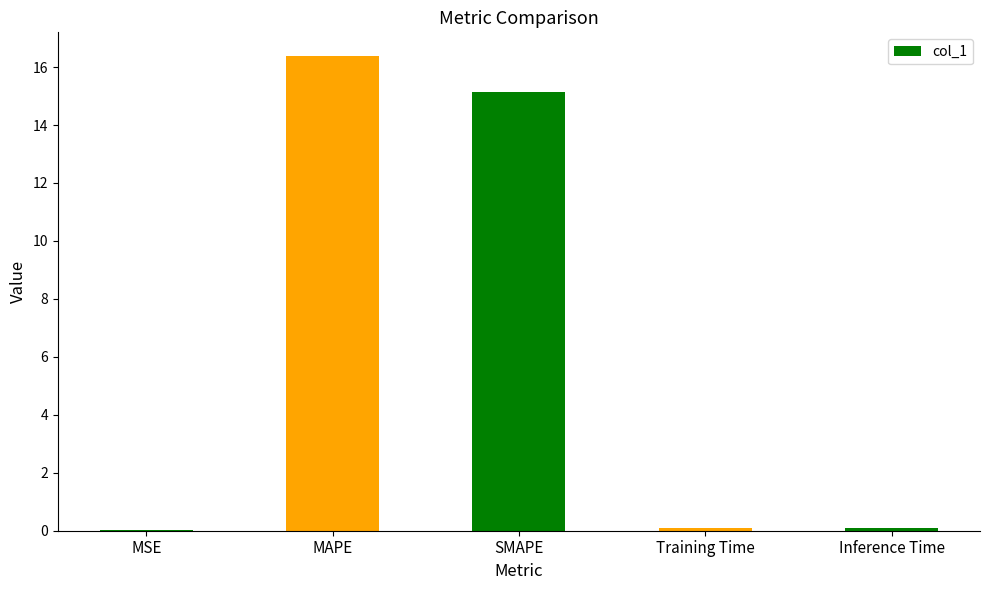

What is the average value?

6.3